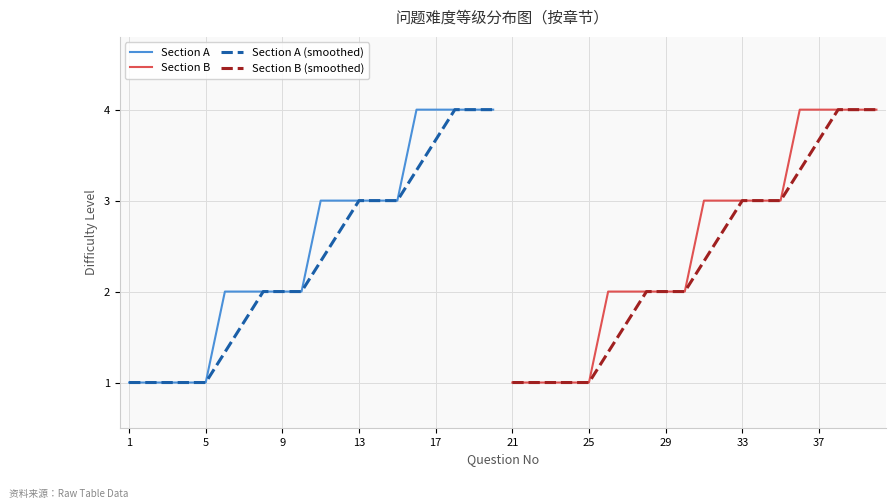

Is it true that Section A (smoothed) equals 2.0 at 13?

False